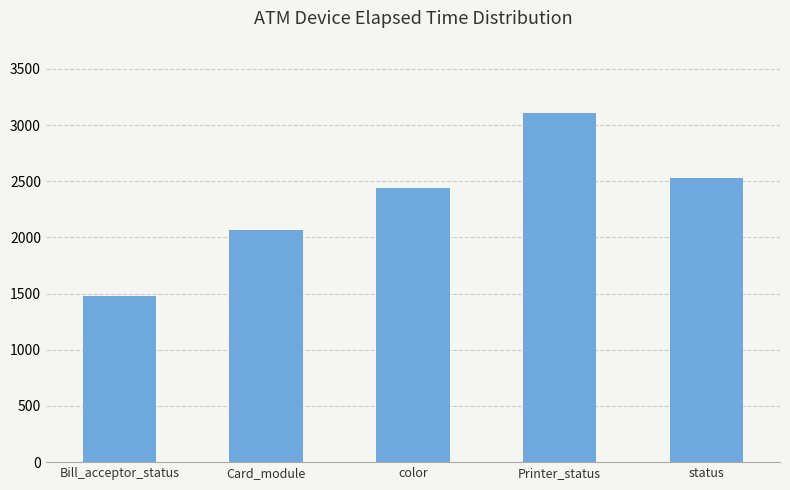

What is the difference between the maximum and minimum values?

1627.5